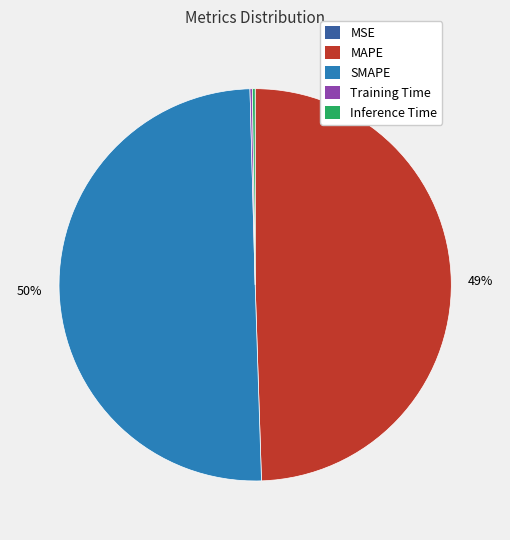

To the nearest percent, what is the average slice percentage?

20%